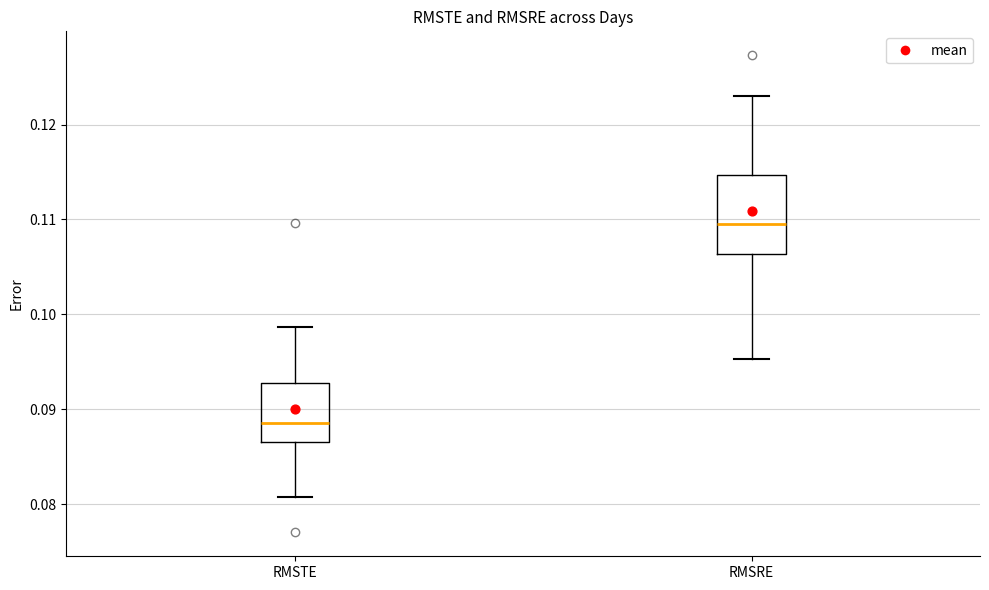

Reading left to right, read every box against the y-axis: the position of its median line, the range the box covers, and the ends of its whiskers. The values are not printed on the chart, so give them approximately, as read against the axis.

RMSTE: median 0.089, box 0.087 to 0.093, whiskers 0.081 to 0.099
RMSRE: median 0.110, box 0.106 to 0.115, whiskers 0.095 to 0.123